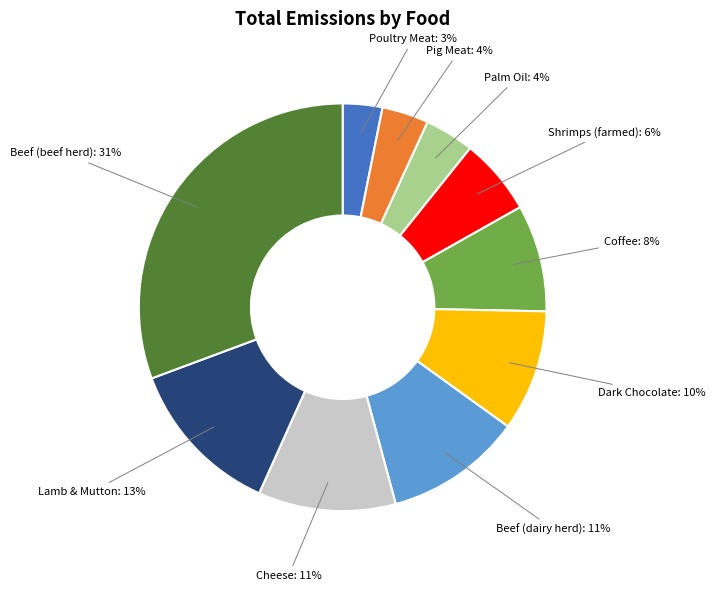

To the nearest percent, what is the average slice percentage?

10%